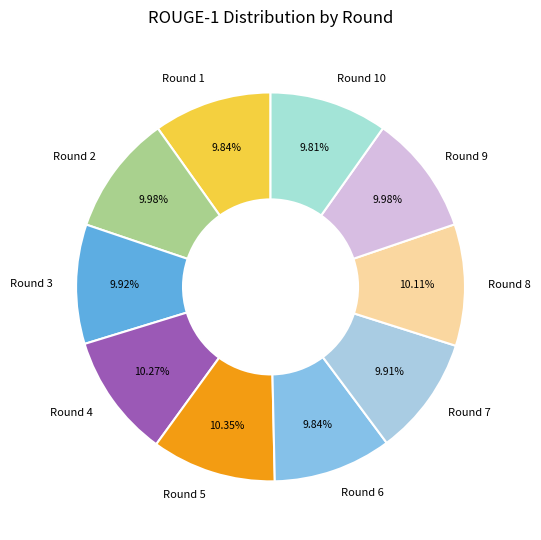

Is there a majority slice in this chart?

No